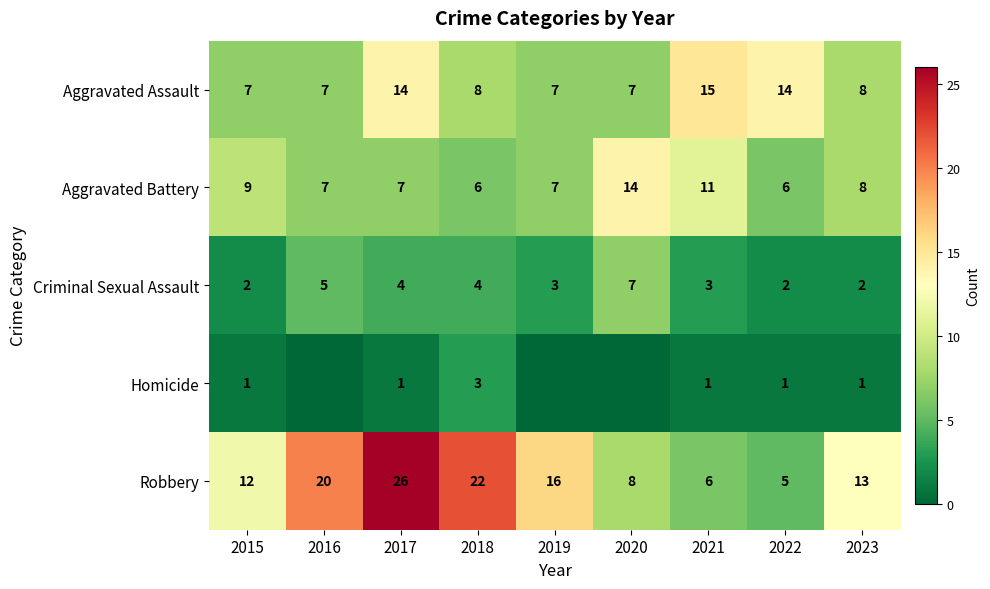

Where does the Criminal Sexual Assault series first go above 3?

2016